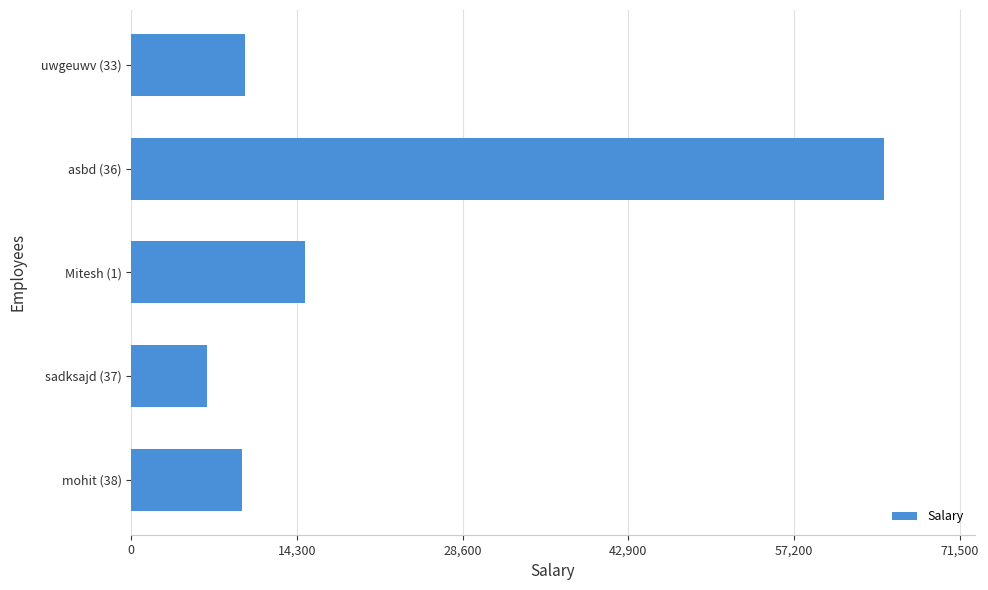

What is the value of the 2nd bar from the top?

65000